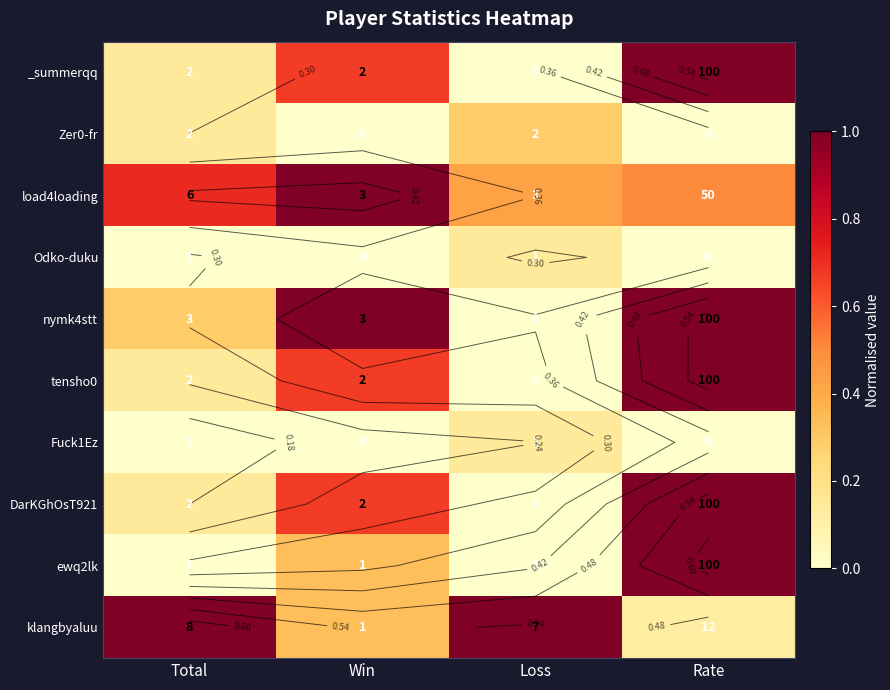

Count the _summerqq values in the range 0 to 1.

4